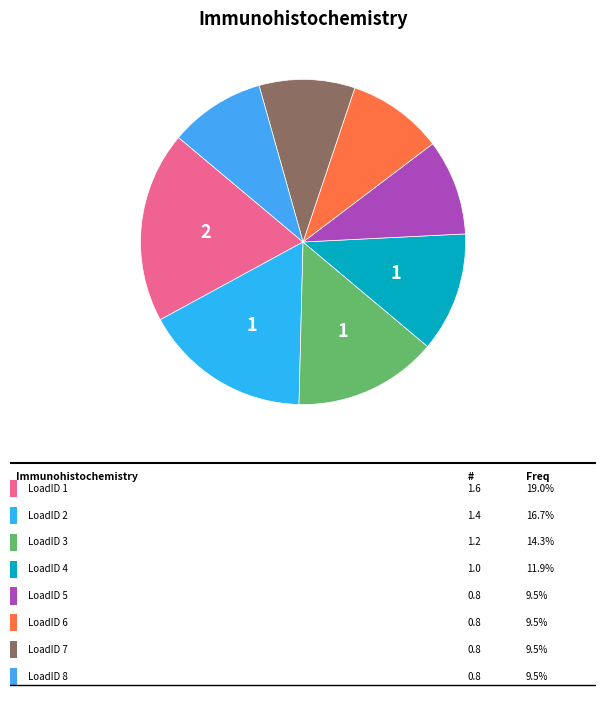

How many segments does this pie chart have?

8